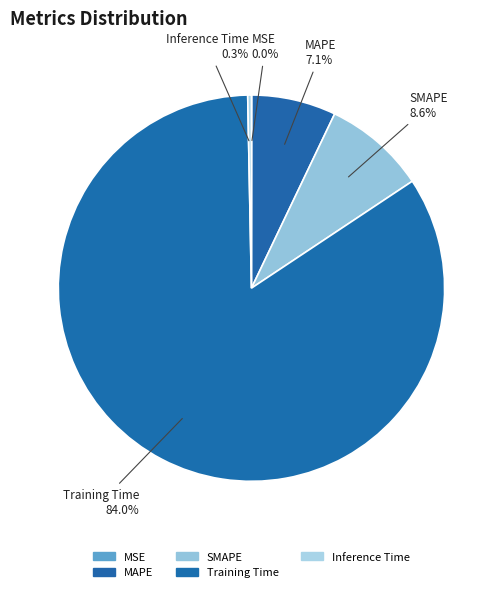

Is the sum of Training Time and MAPE greater than half?

Yes